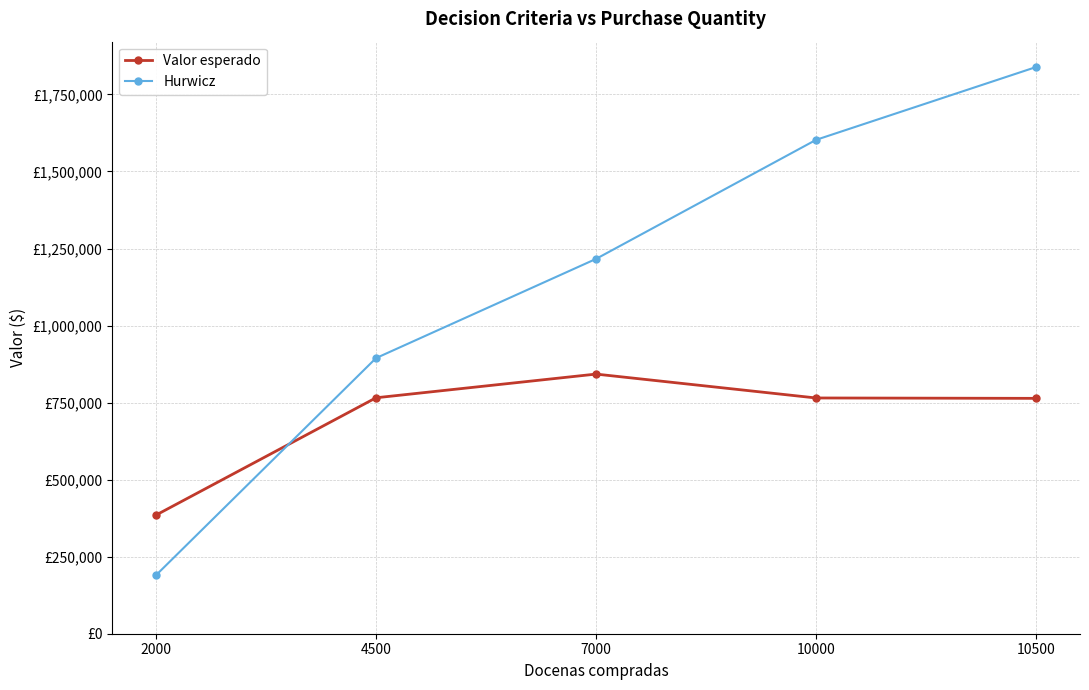

At which category is the sum across all series the highest?

10500